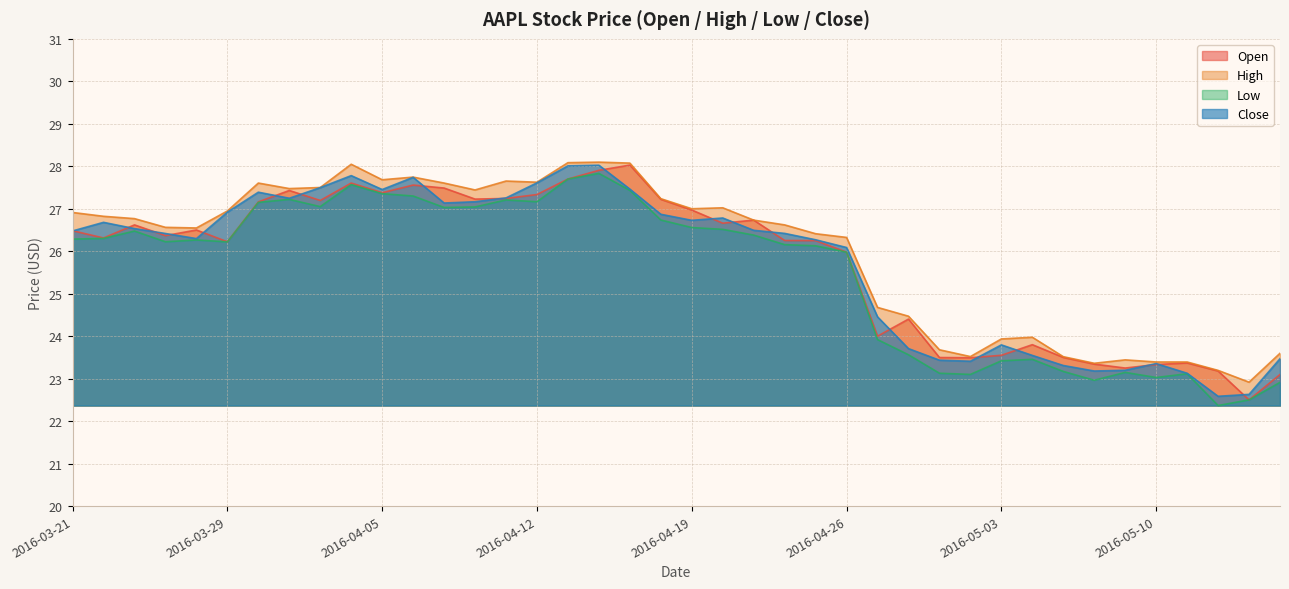

At which category is the sum across all series the highest?

2016-04-14